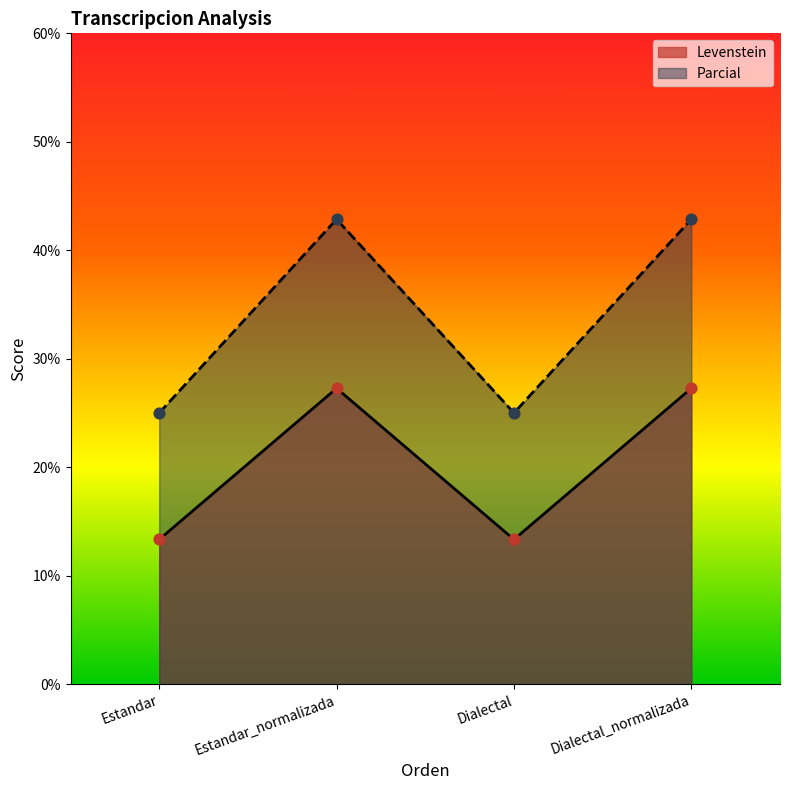

What is the total value across all series at Estandar_normalizada?

70.1